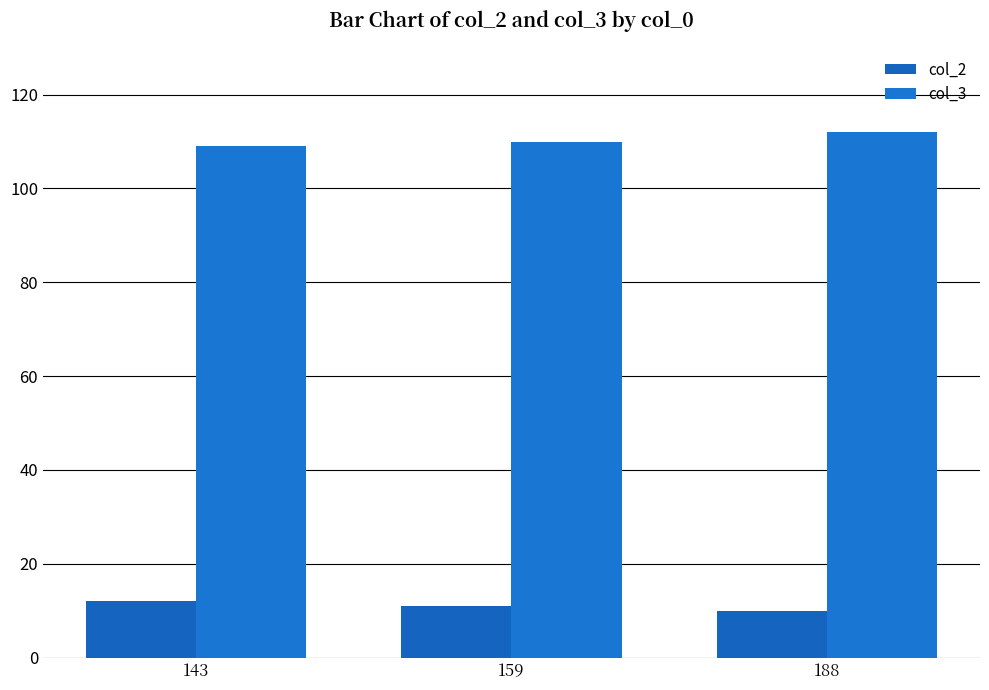

Reading left to right, transcribe all the data shown in this chart.

col_2: 12	11	10
col_3: 109	110	112